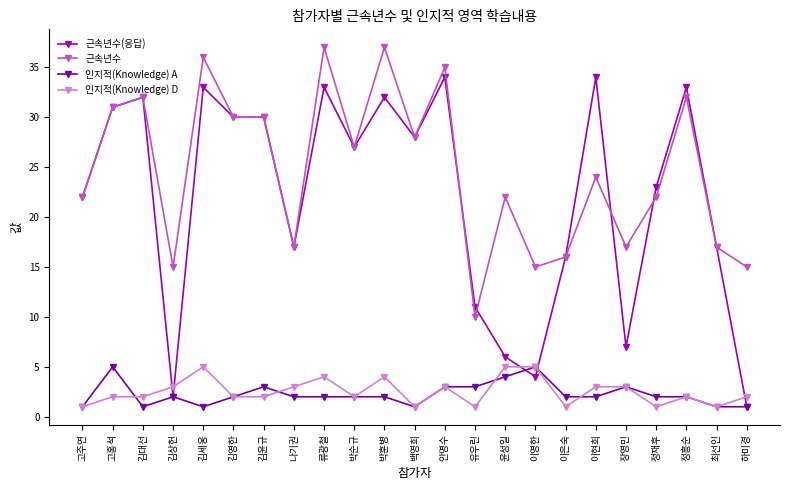

What is the highest value of the 인지적(Knowledge) D series?

5